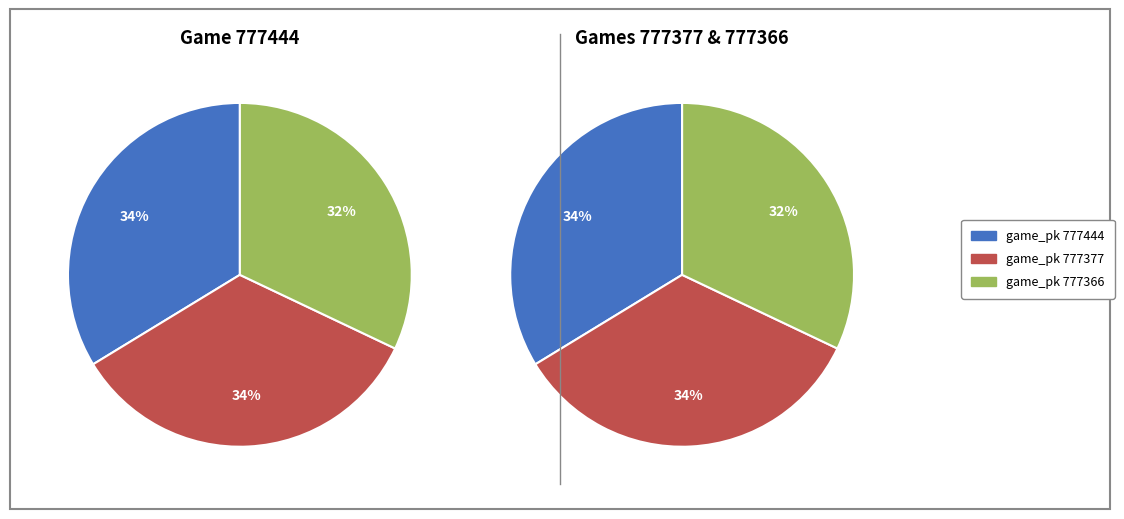

Which has a higher value, 777366 or 777377?

777377